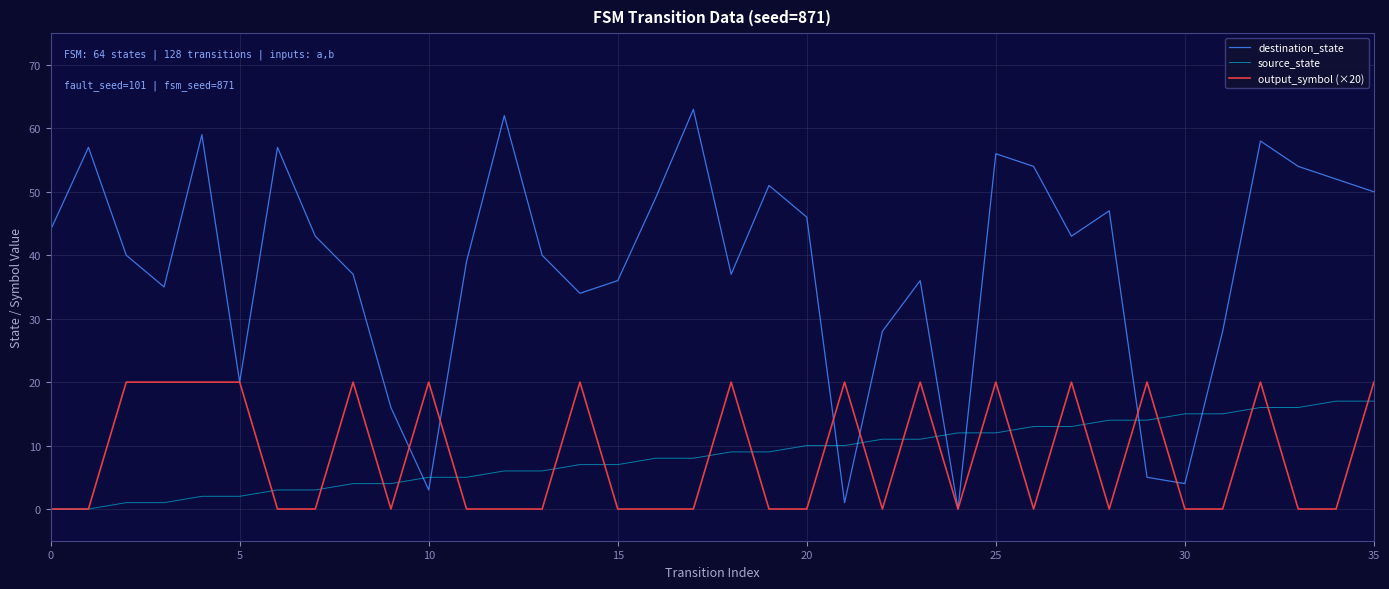

What is the maximum value for destination_state?

63